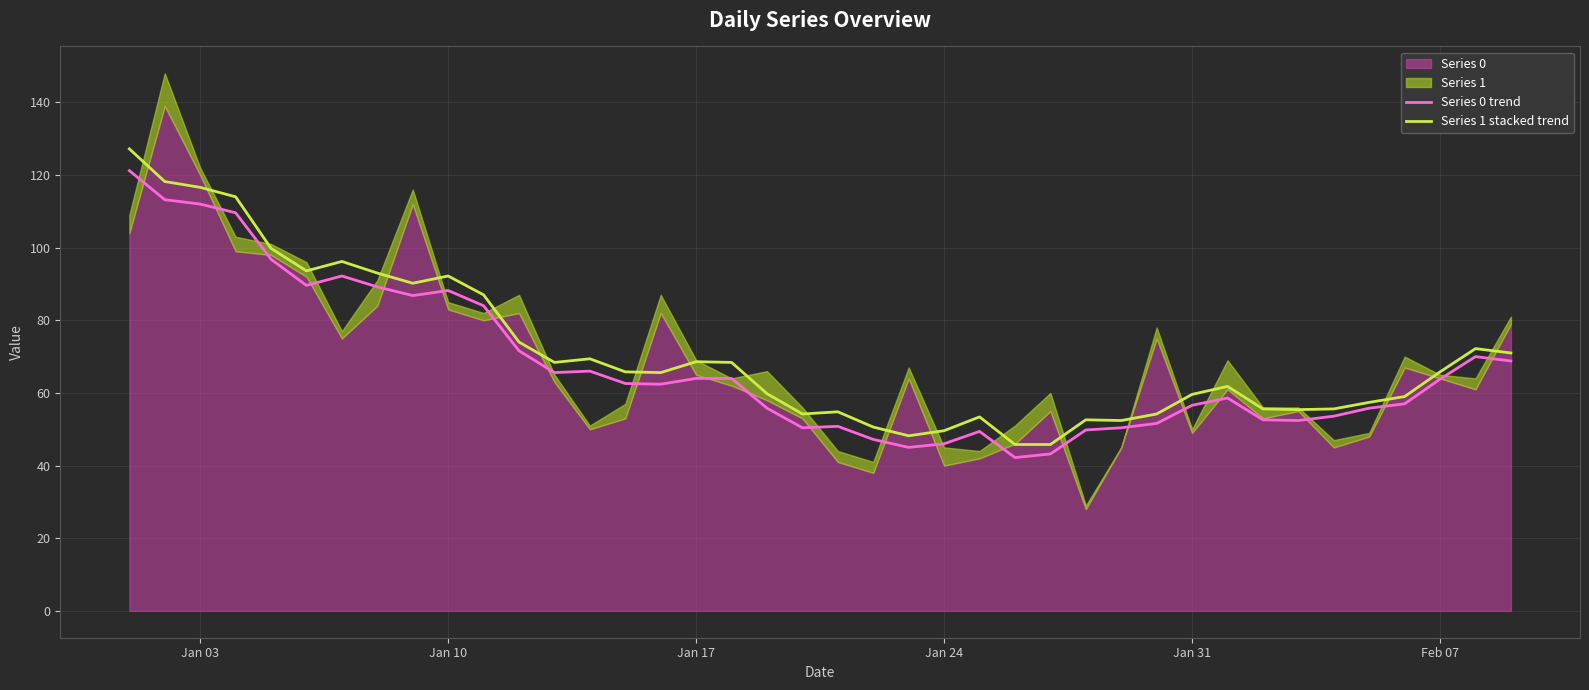

Does the chart have visible grid lines?

Yes